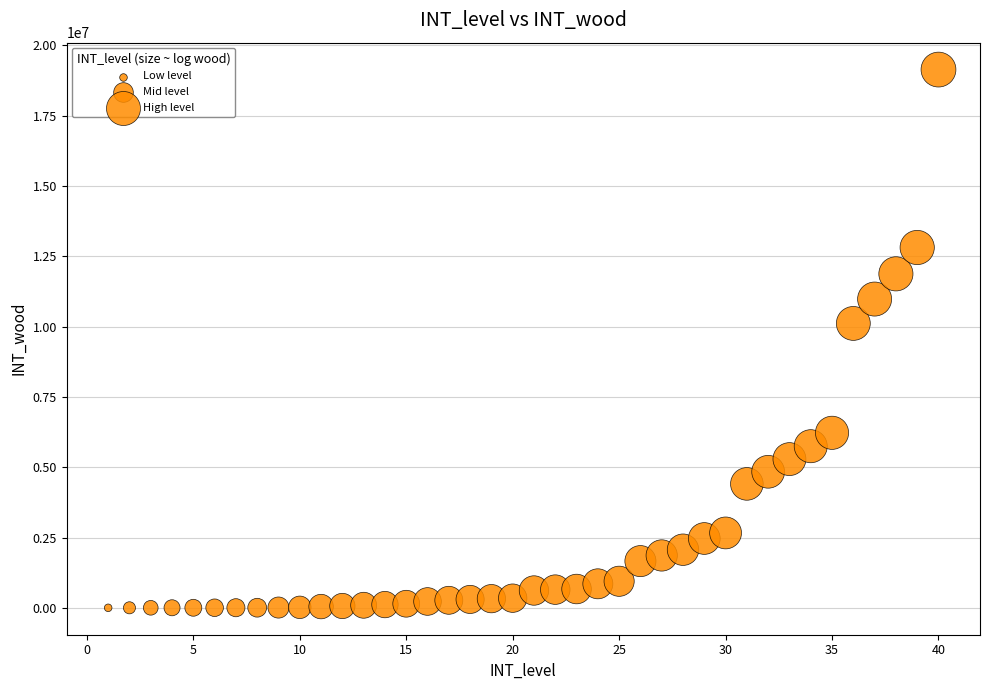

What Y value in the scatter plot is closest to 9569385?

10112391